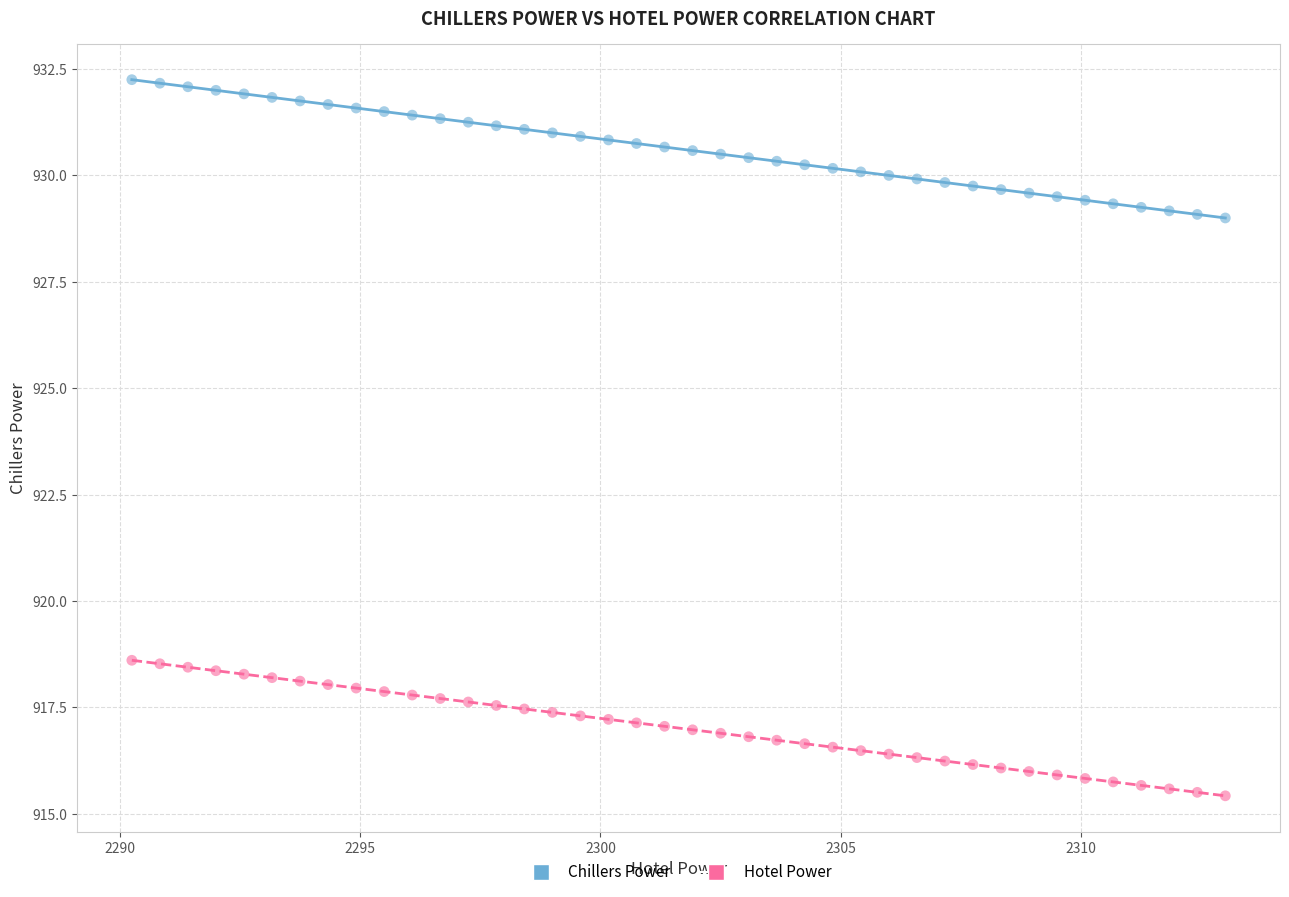

Which series reaches the maximum Y coordinate?

Chillers Power